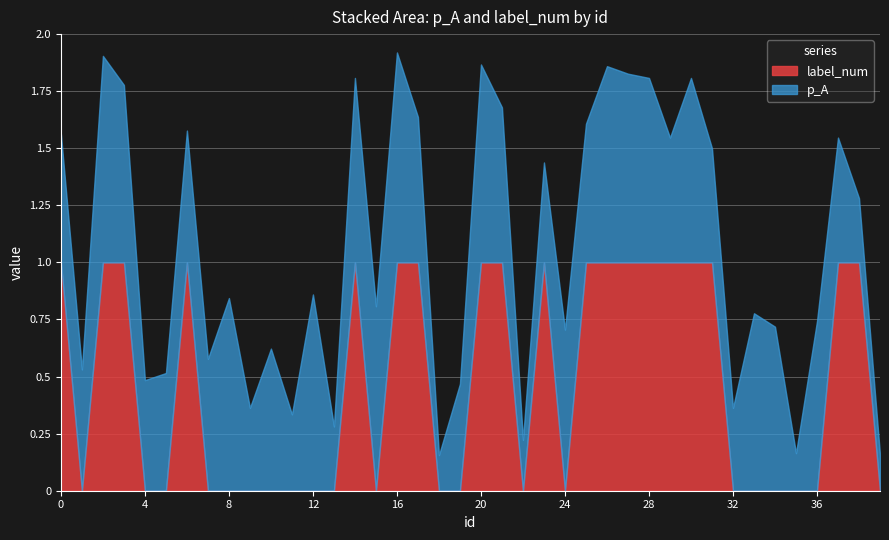

True or false: p_A has more than 1 points higher than both neighbors.

True